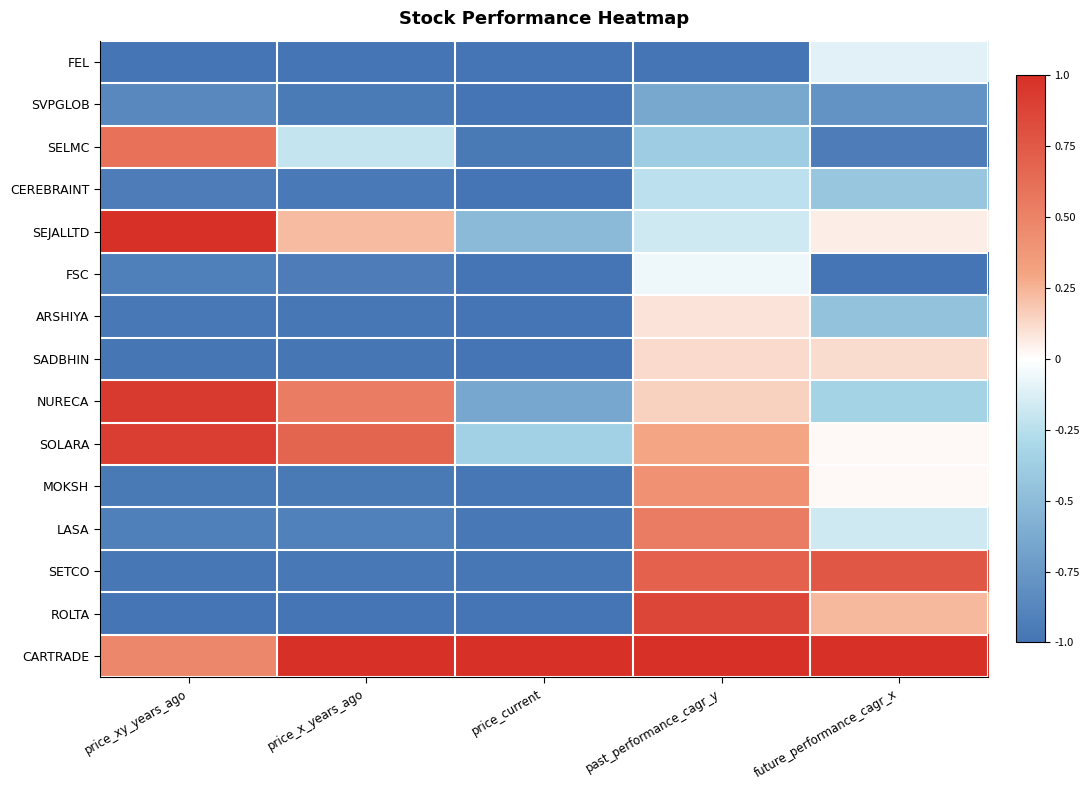

Which series has the largest total across all categories?

CARTRADE